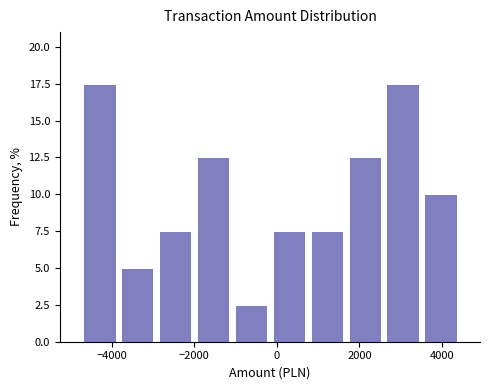

Reading left to right, transcribe this chart: for each bar, give the range it covers on the x-axis and its height. Neither the bar edges nor the heights are printed on the chart, so give them approximately, as read against the axes.

-4800 to -3800: 17.5
-3800 to -3000: 5.0
-3000 to -2000: 7.5
-2000 to -1000: 12.5
-1000 to -200: 2.5
-200 to 800: 7.5
800 to 1600: 7.5
1600 to 2600: 12.5
2600 to 3600: 17.5
3600 to 4400: 10.0